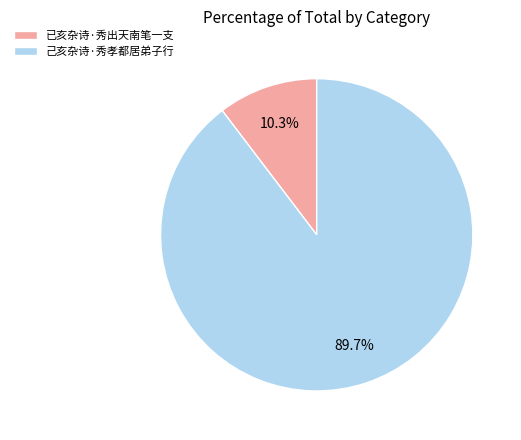

How much of the chart is everything except 已亥杂诗·秀出天南笔一支?

89.7%